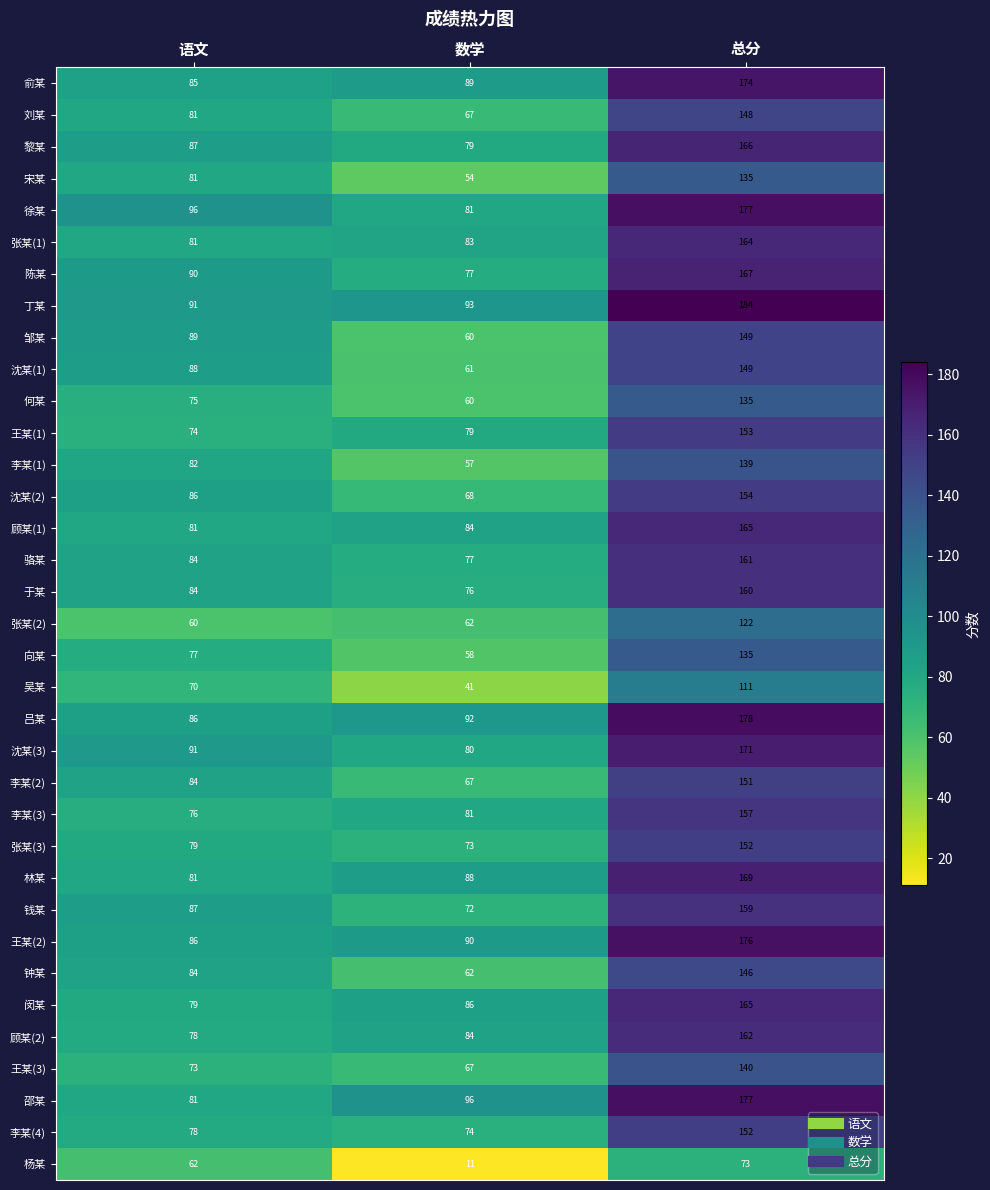

What is the difference between the second highest and minimum values in the 沈某(2) series?

18